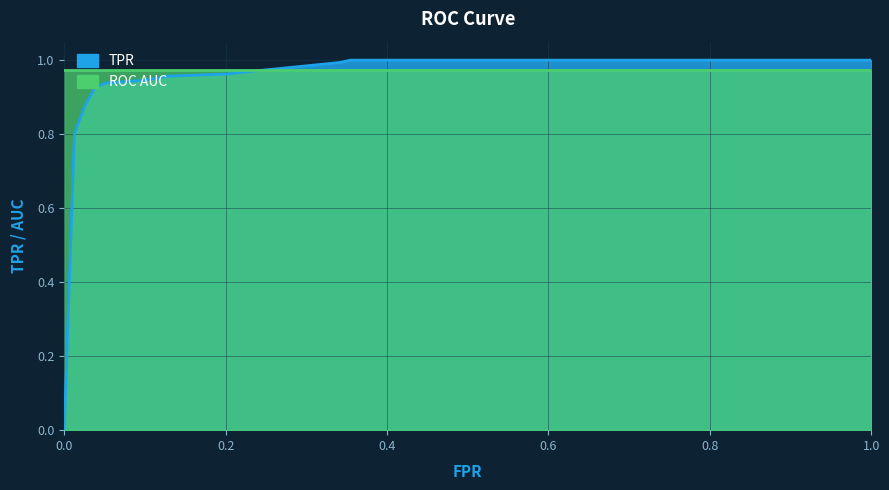

What is the sum of all values?

11.3